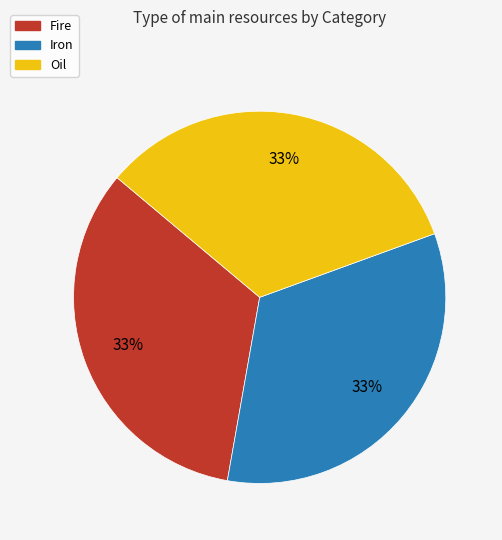

To the nearest percent, what is the average slice percentage?

33%